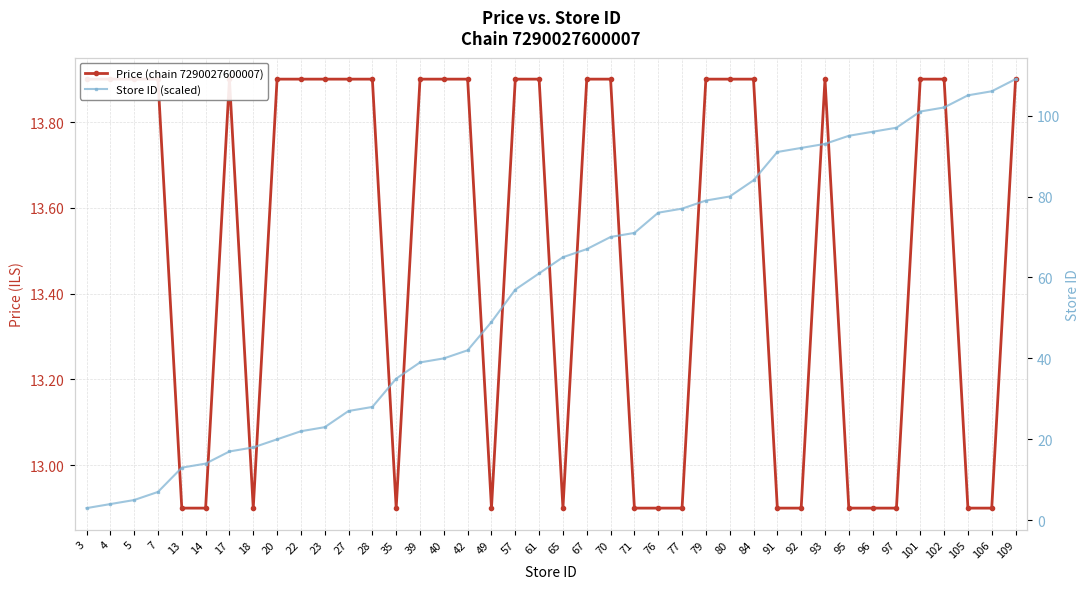

What is the minimum value for Price (chain 7290027600007)?

12.9